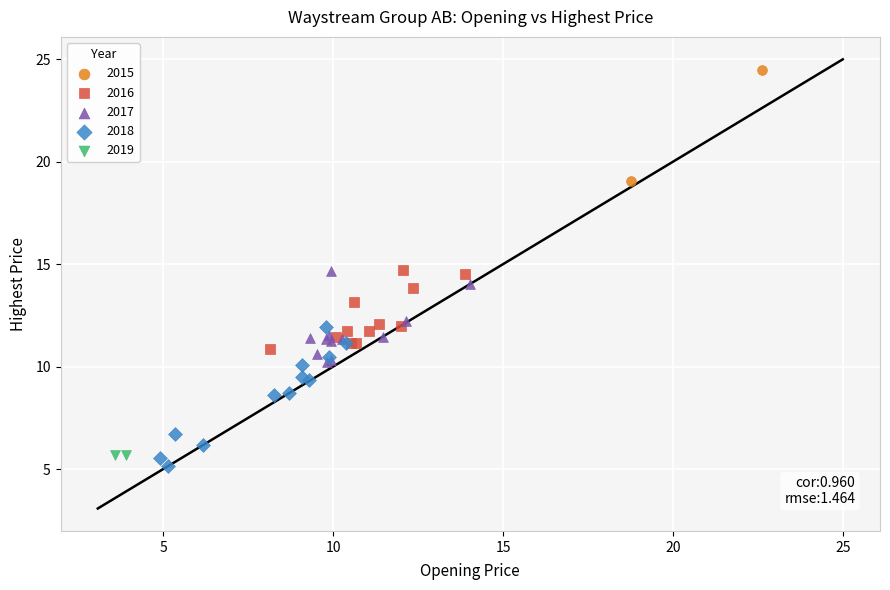

What are all the series names shown in the legend?

2015, 2016, 2017, 2018, 2019